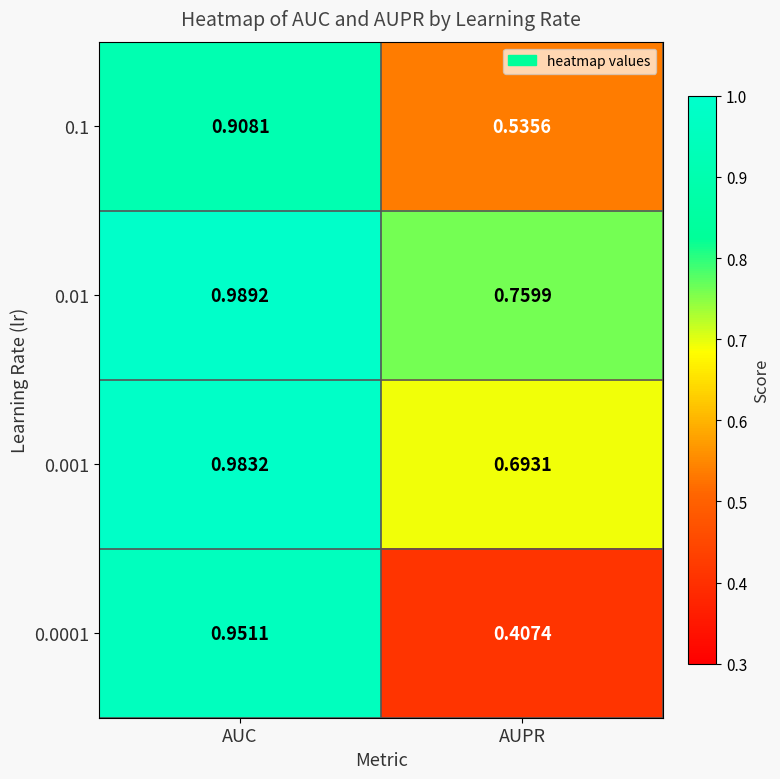

Which category has the lowest value in the 0.1 series?

AUPR